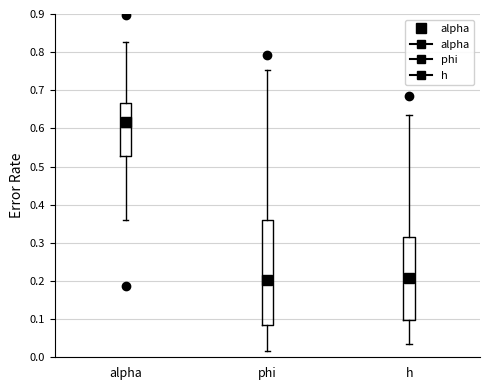

Where is the upper edge of the box for alpha on the y-axis? The values are not printed on the chart, so give them approximately, as read against the axis.

0.67